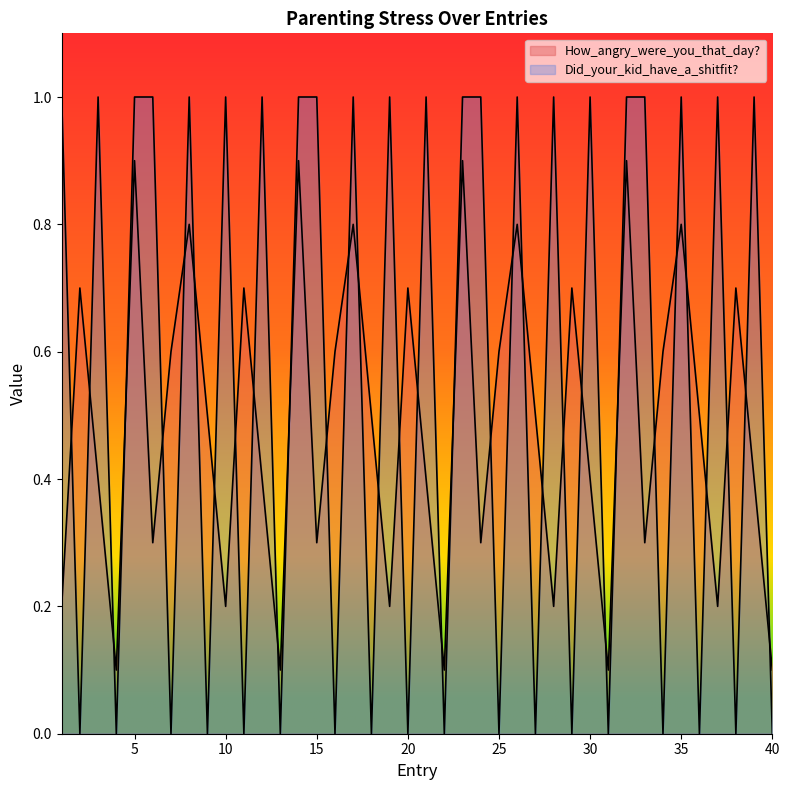

How many categories are shown in the chart?

40